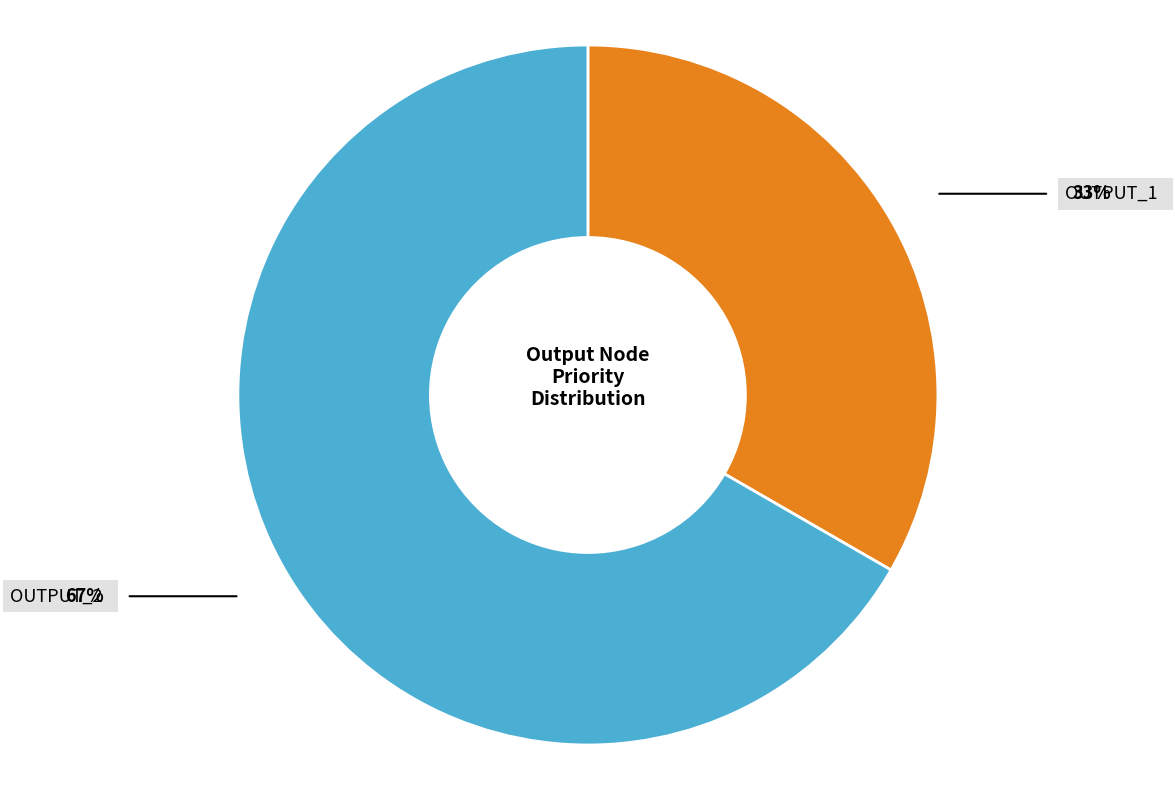

Is there a majority slice in this chart?

Yes